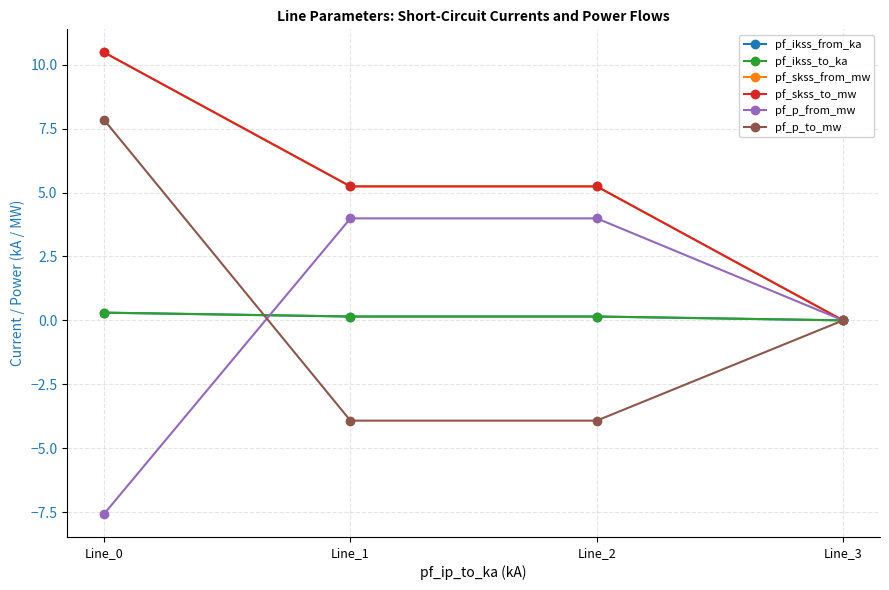

Reading right to left, transcribe all the data shown in this chart.

pf_ikss_from_ka: 0.0	0.2	0.2	0.3
pf_ikss_to_ka: 0.0	0.2	0.2	0.3
pf_skss_from_mw: 0.0	5.2	5.2	10.5
pf_skss_to_mw: 0.0	5.2	5.2	10.5
pf_p_from_mw: 0.0	4.0	4.0	-7.6
pf_p_to_mw: 0.0	-3.9	-3.9	7.8